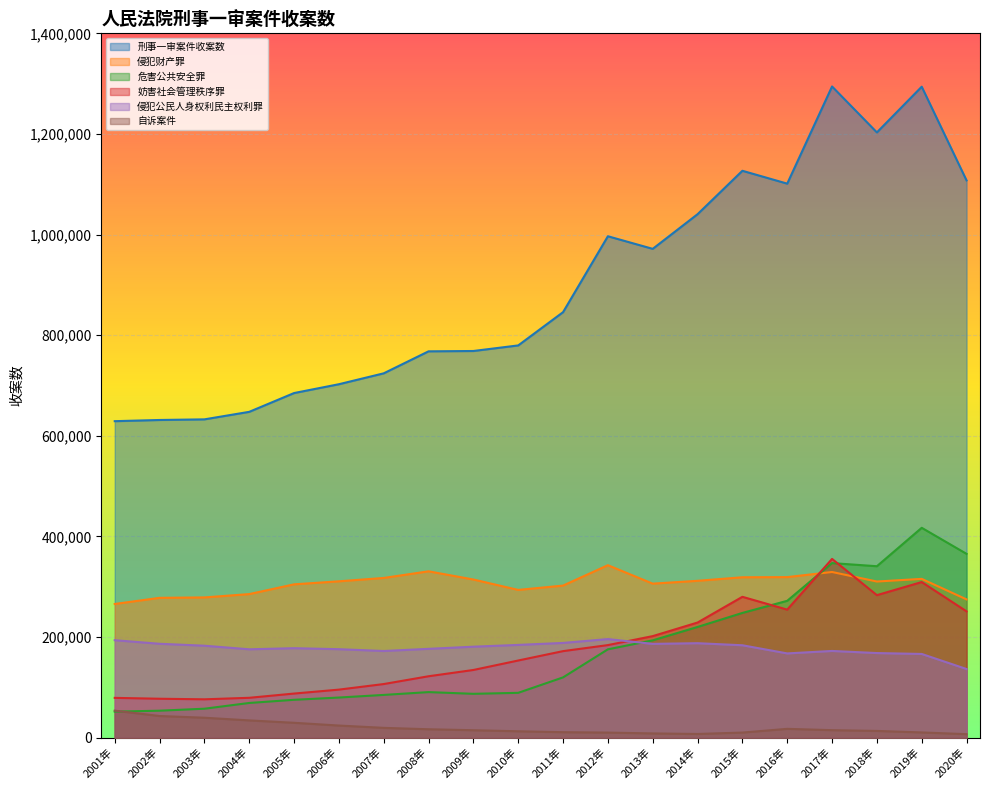

Where is 侵犯财产罪 nearest to the value 304126?

2005年